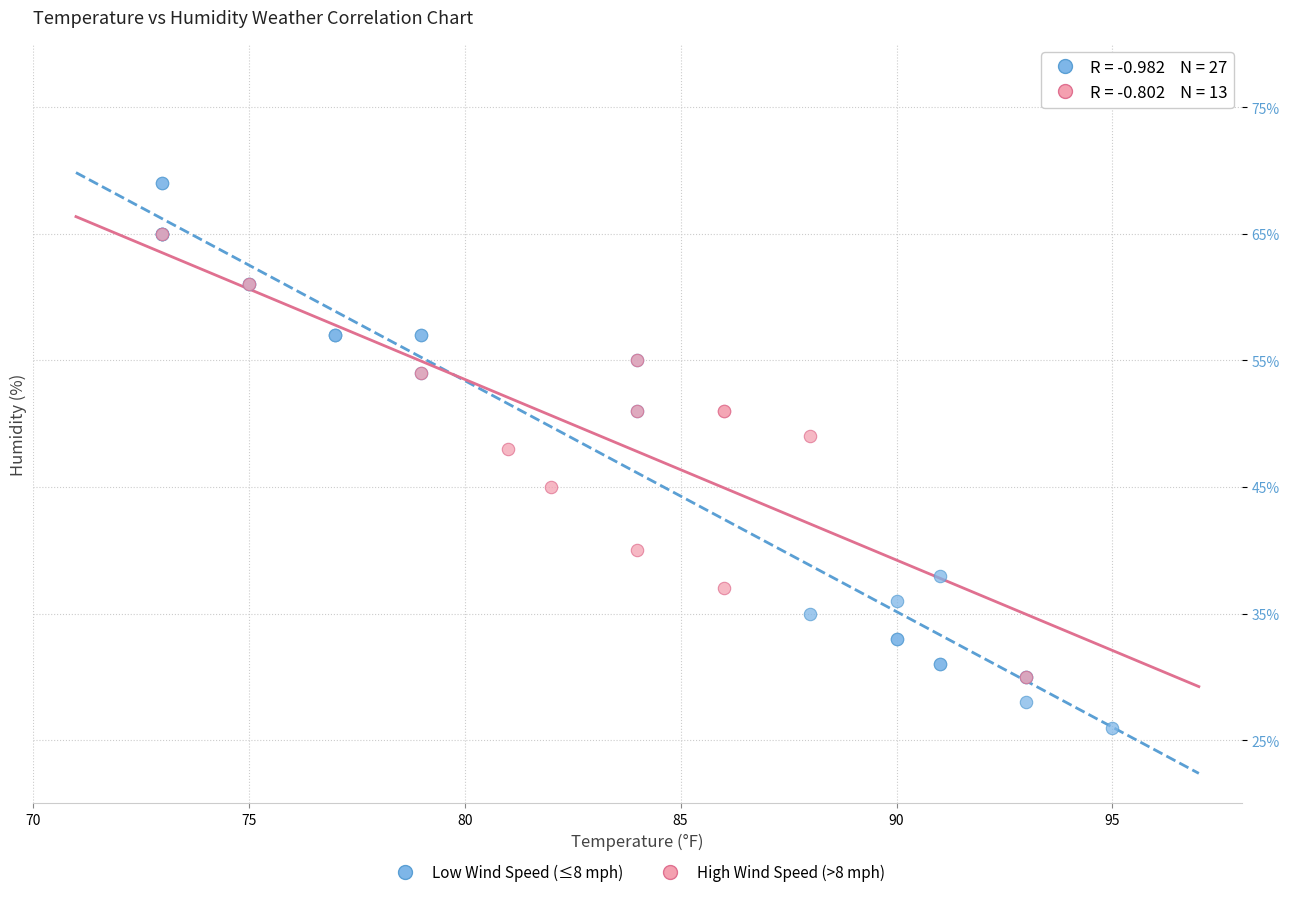

Which series contains the highest Y value?

Low Wind Speed (≤8 mph)